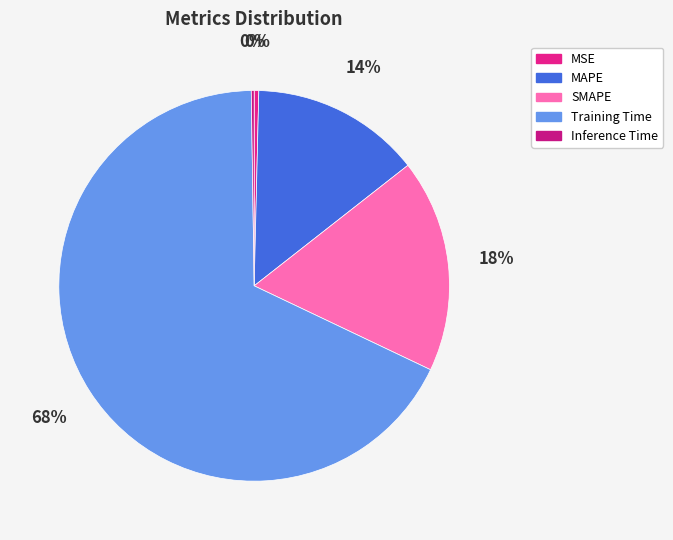

To the nearest percent, what is the combined percentage of MAPE and MSE?

14%